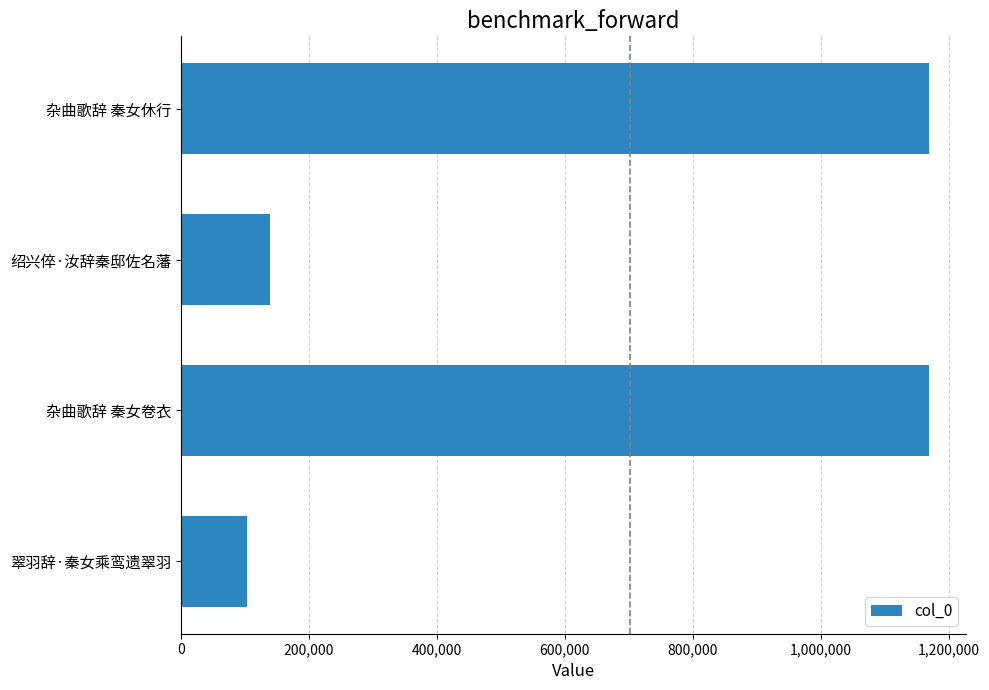

What is the difference between the maximum and minimum values?

1065520